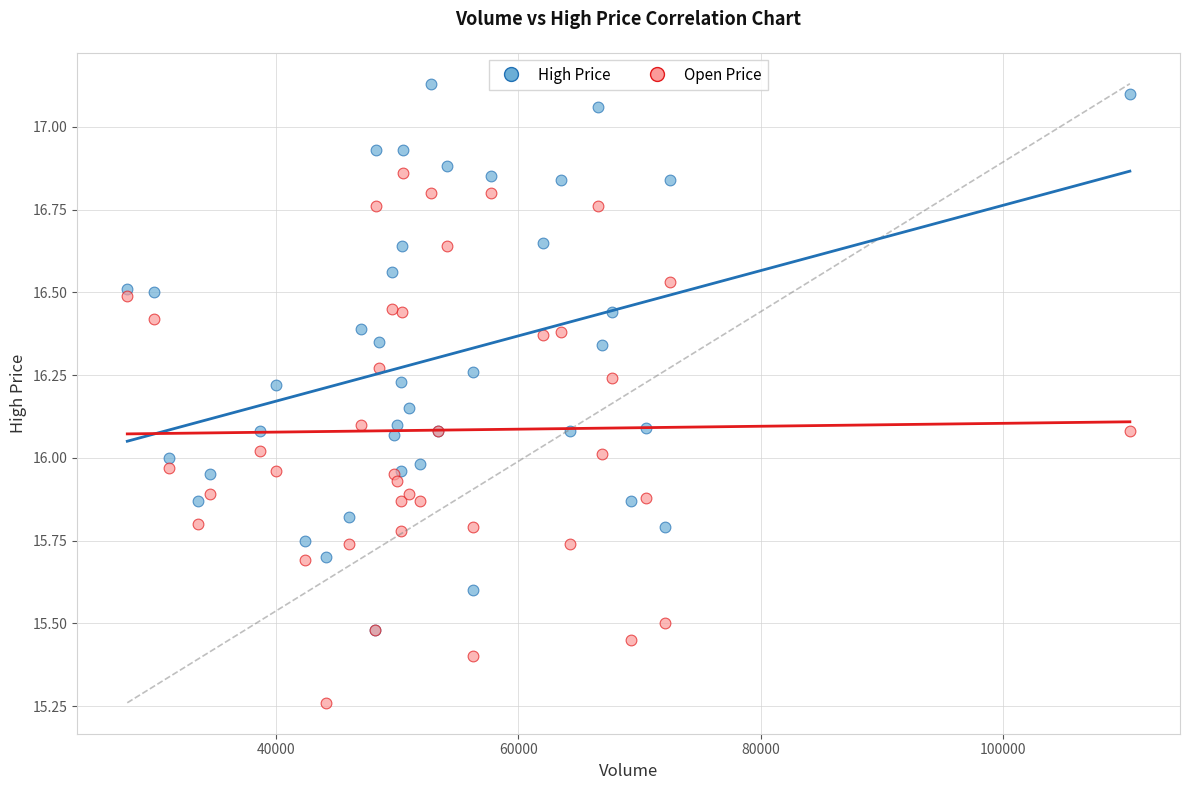

Which series reaches the minimum Y coordinate?

Open Price